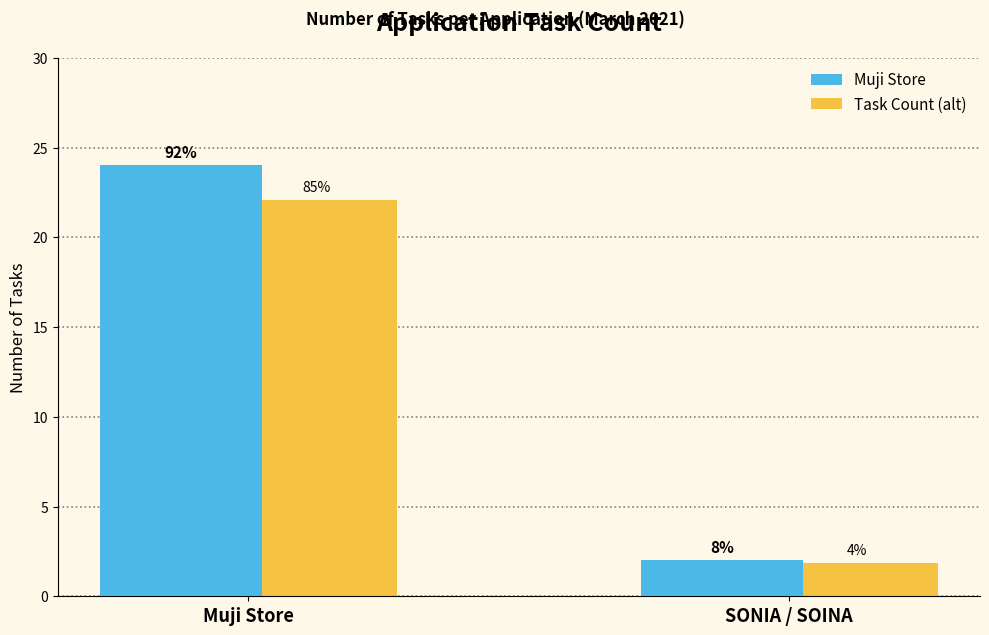

How many groups of bars are there?

2